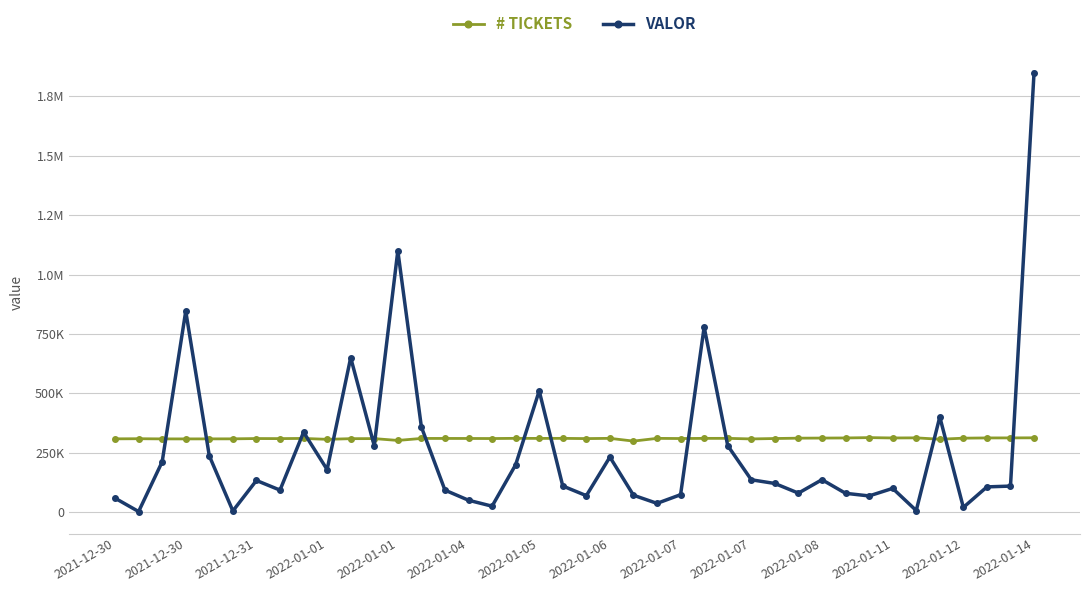

Is this an area chart (filled region under the line)?

No